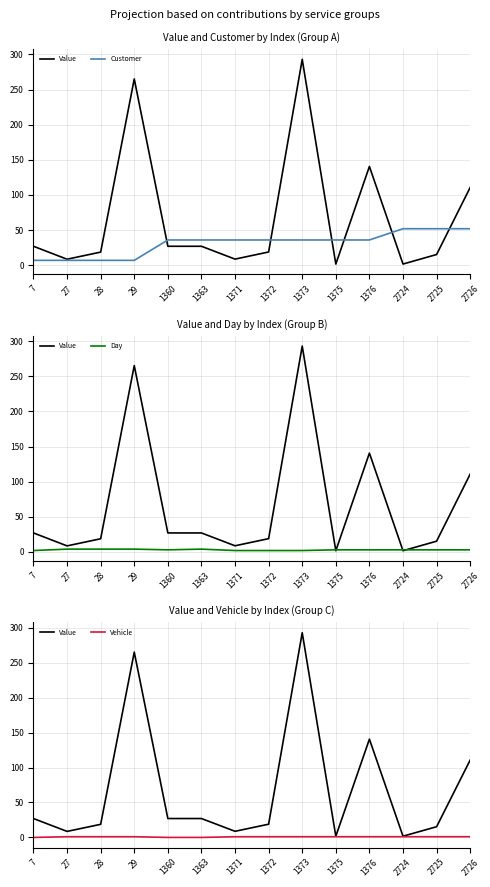

Rank the categories by Vehicle value from lowest to highest.

7, 1360, 1363, 27, 28, 29, 1371, 1372, 1373, 1375, 1376, 2724, 2725, 2726